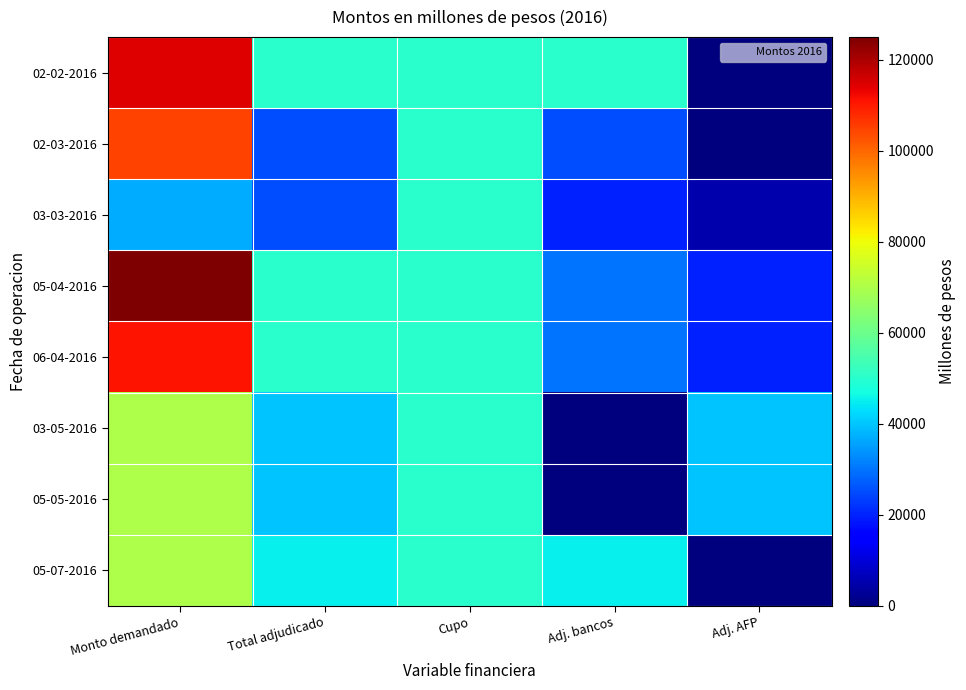

Rank the series by their maximum value, from highest to lowest.

05-04-2016, 02-02-2016, 06-04-2016, 02-03-2016, 03-05-2016, 05-05-2016, 05-07-2016, 03-03-2016